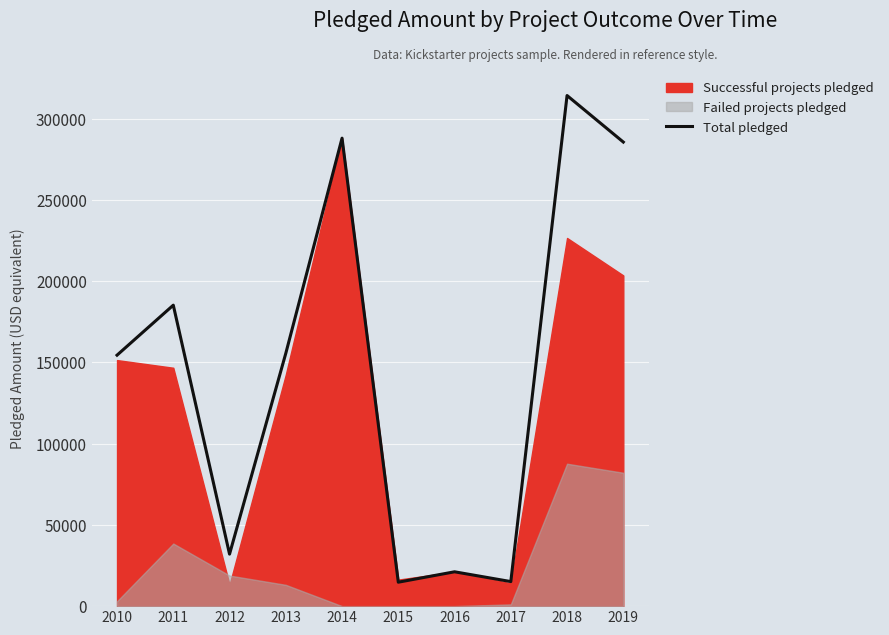

What is the value of the 1st point from the left?

154503